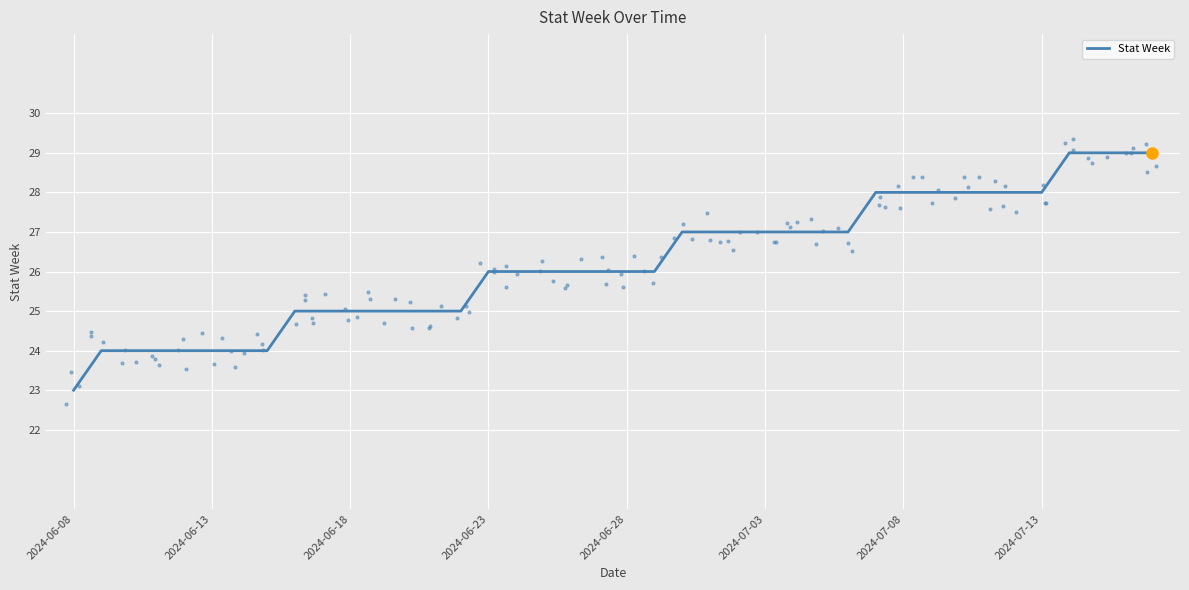

What is the highest value of the Stat Week series?

29